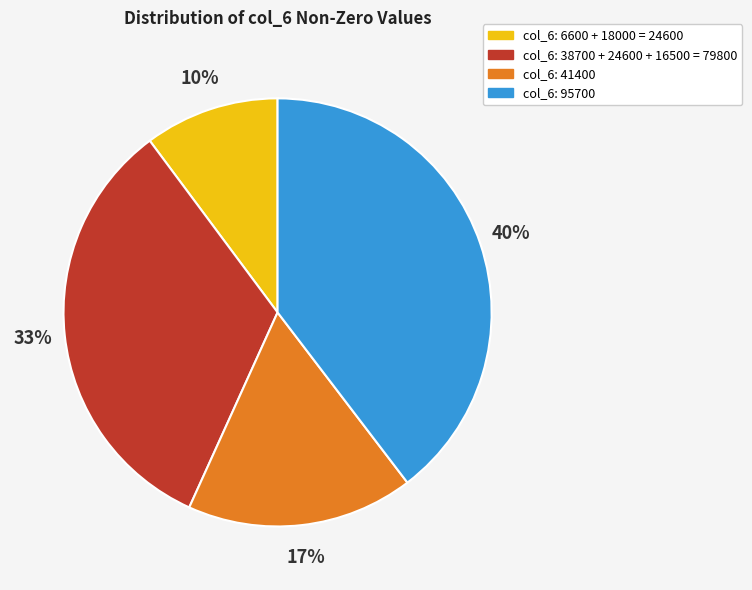

Does any single category account for the majority?

No